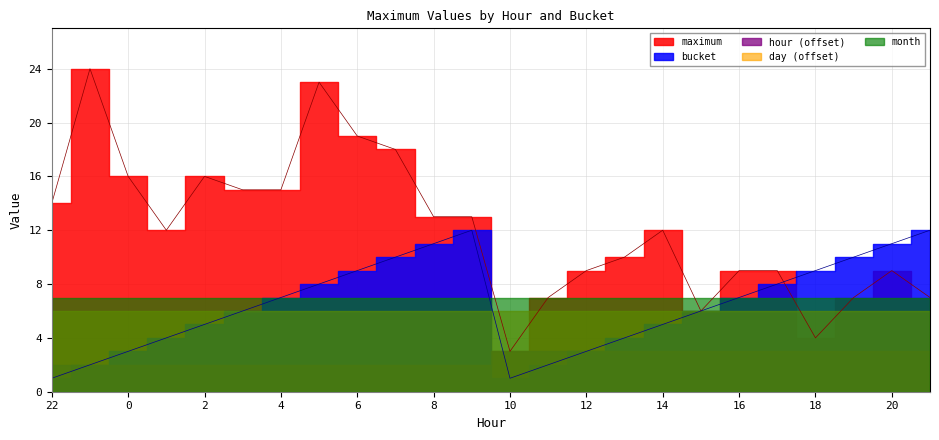

What are all the series names shown in the legend?

maximum, bucket, hour, day, month